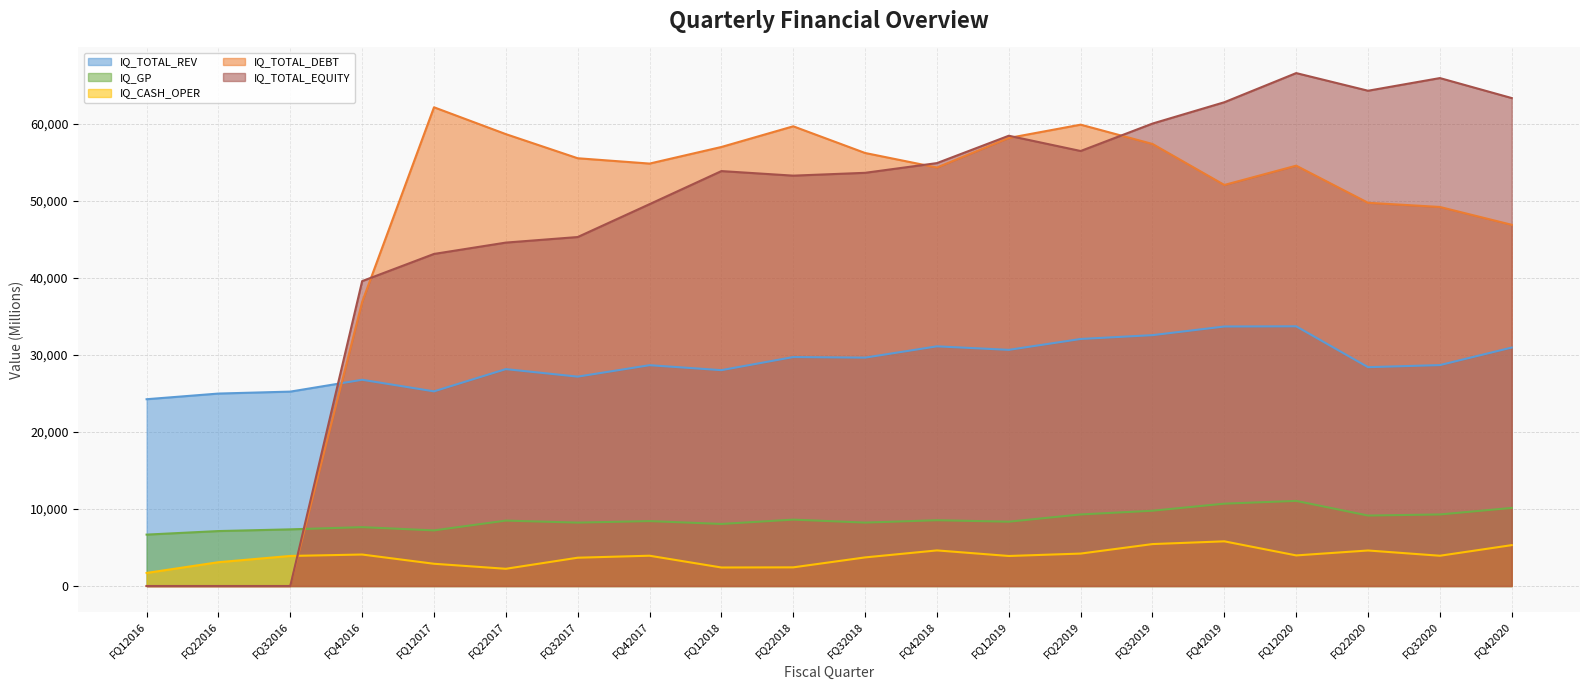

Which has a higher value, FQ12018 or FQ22019?

FQ22019